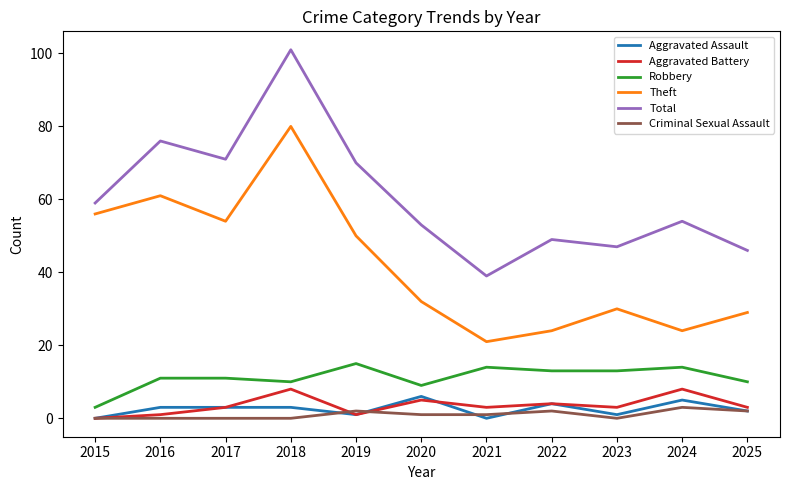

What is the sum of all Aggravated Assault values?

28